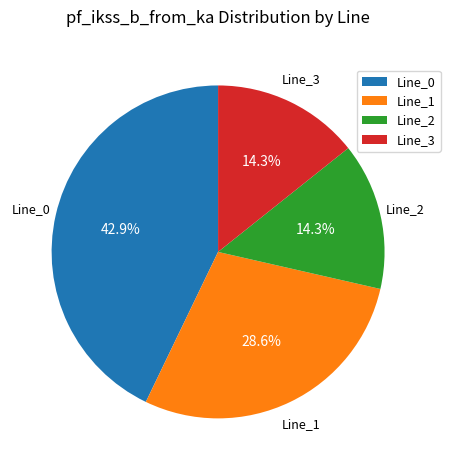

How many segments does this pie chart have?

4